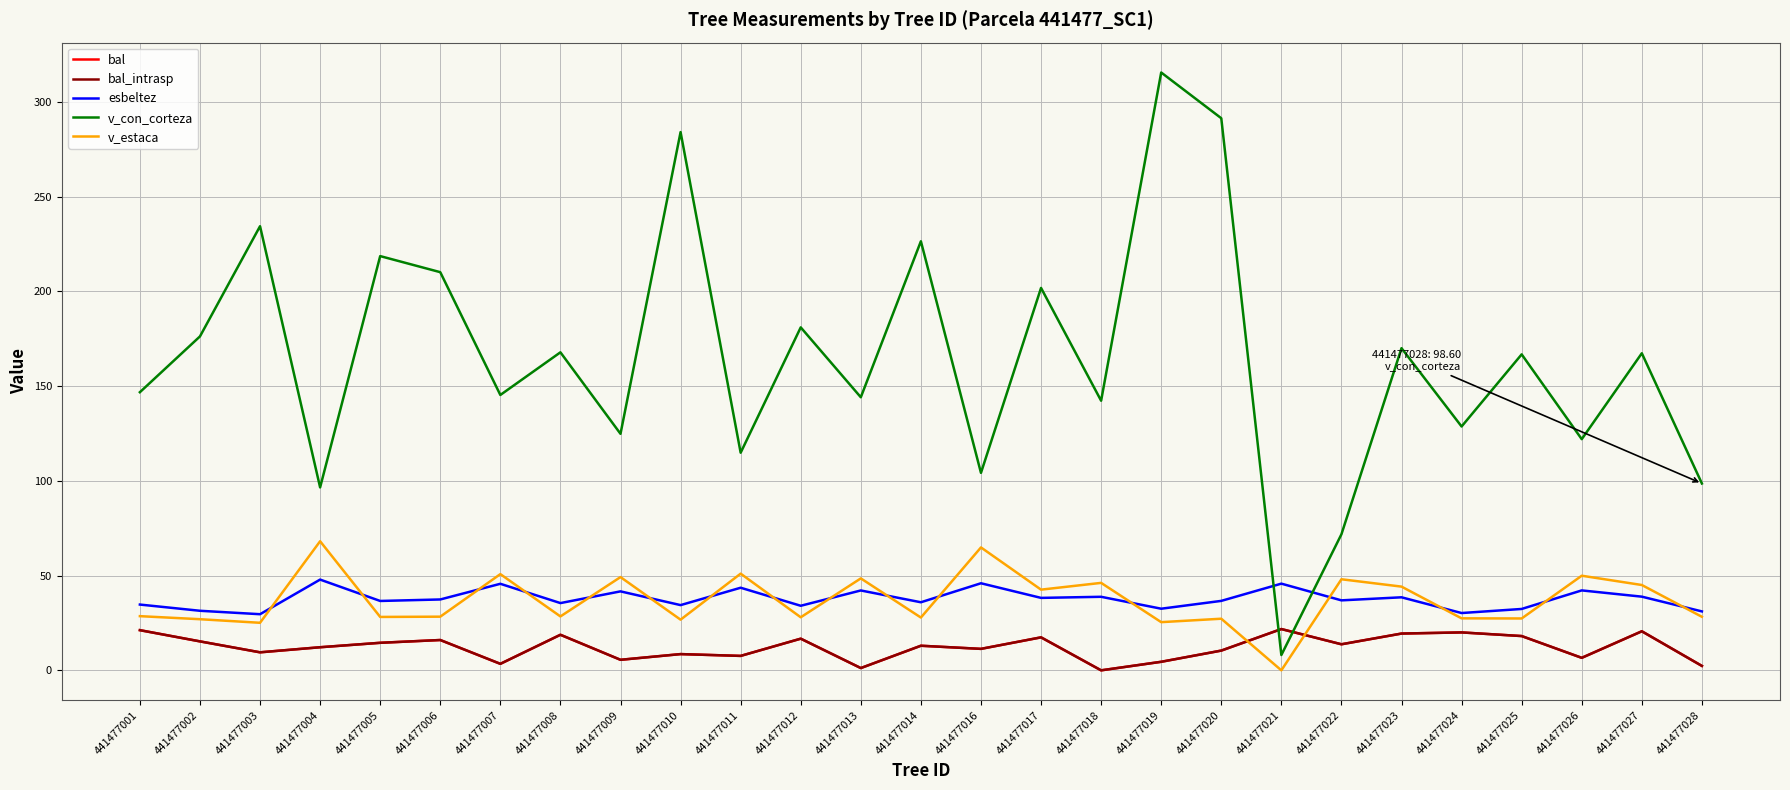

How many interior local valleys does the bal_intrasp series have?

9